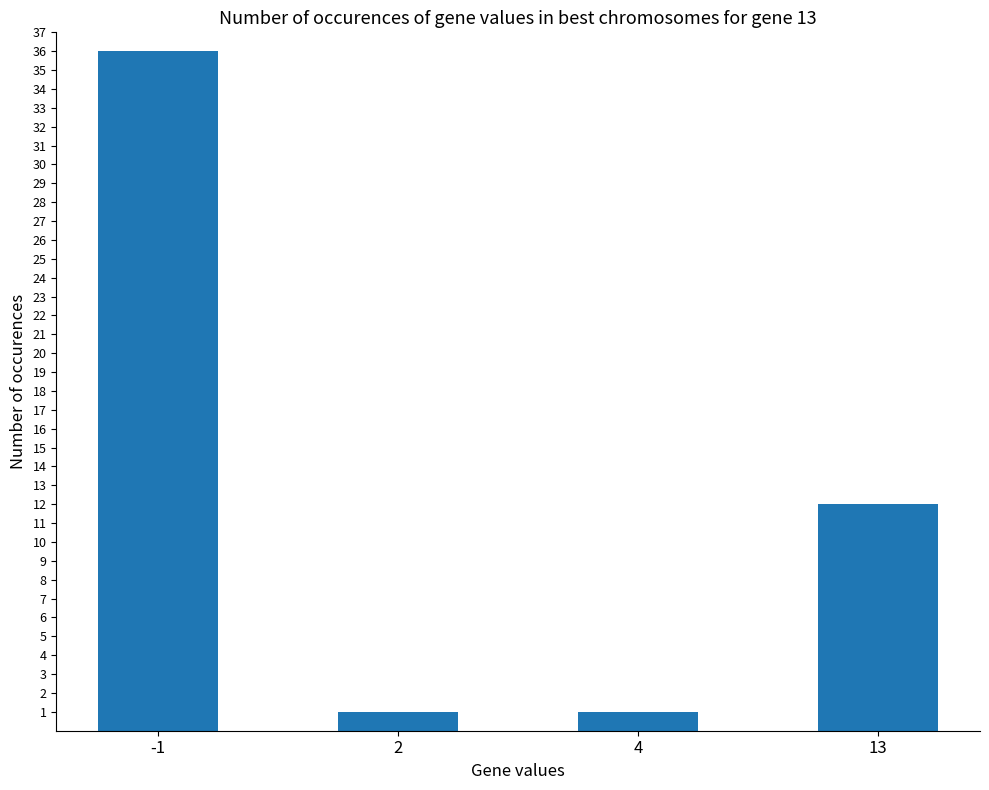

What is the sum of the values at 2 and 13?

13